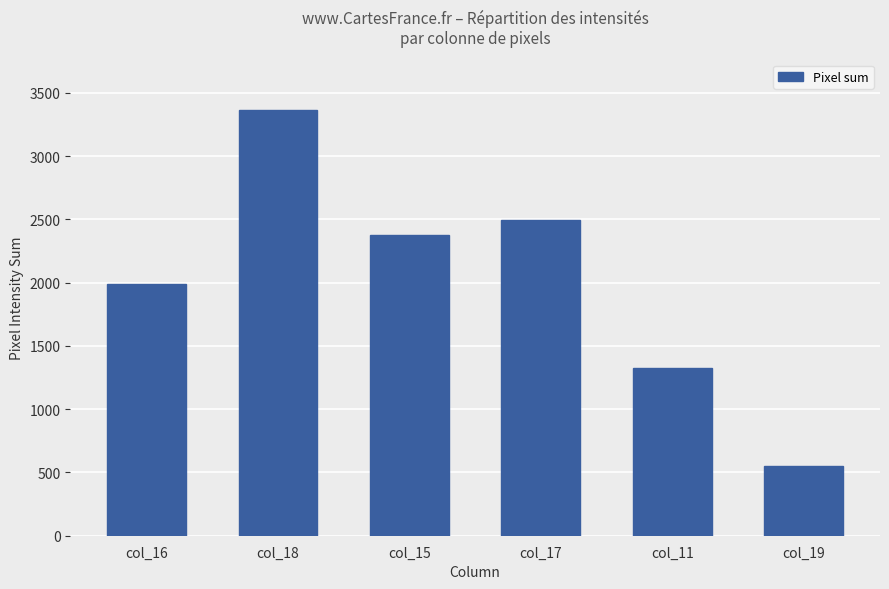

How many categories are shown in the chart?

6